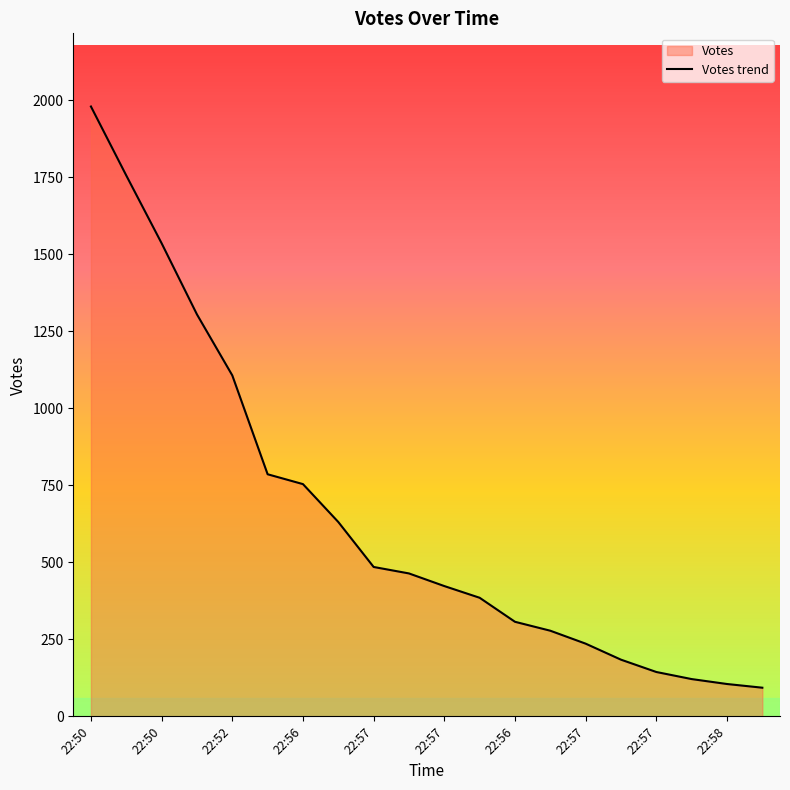

What is the difference between the second highest and minimum values?

1663